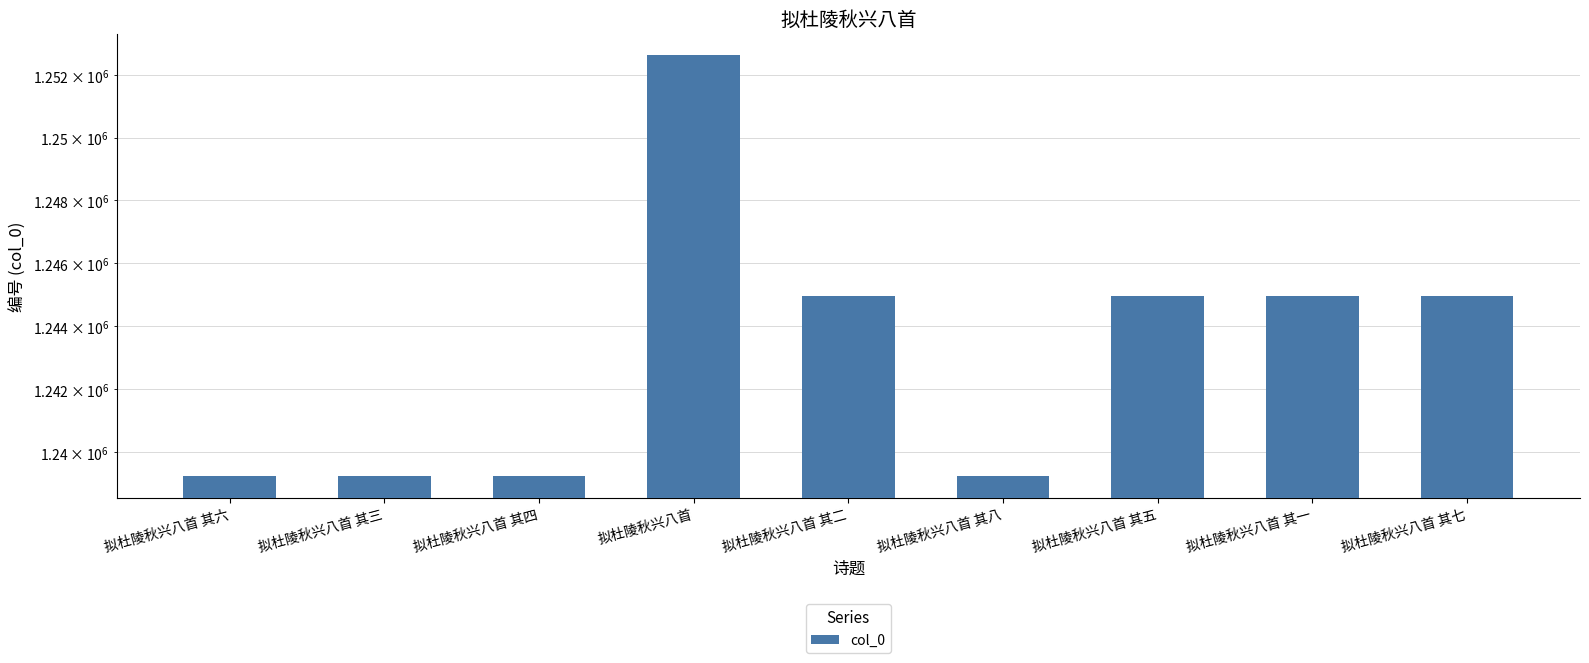

Where does the data first go above 1244958?

拟杜陵秋兴八首